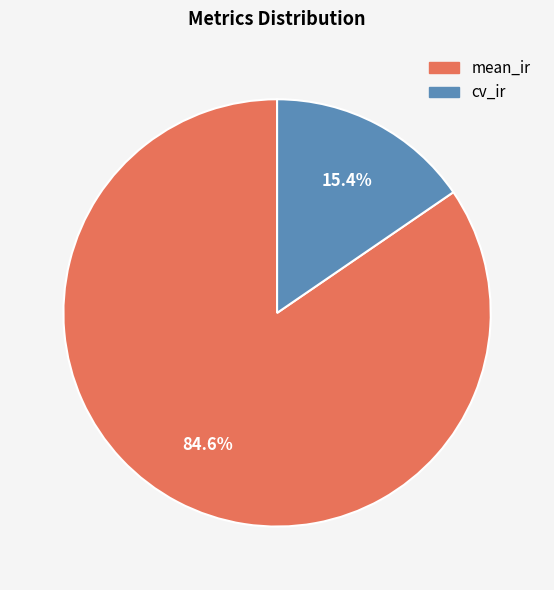

What is the largest slice in the pie chart?

mean_ir